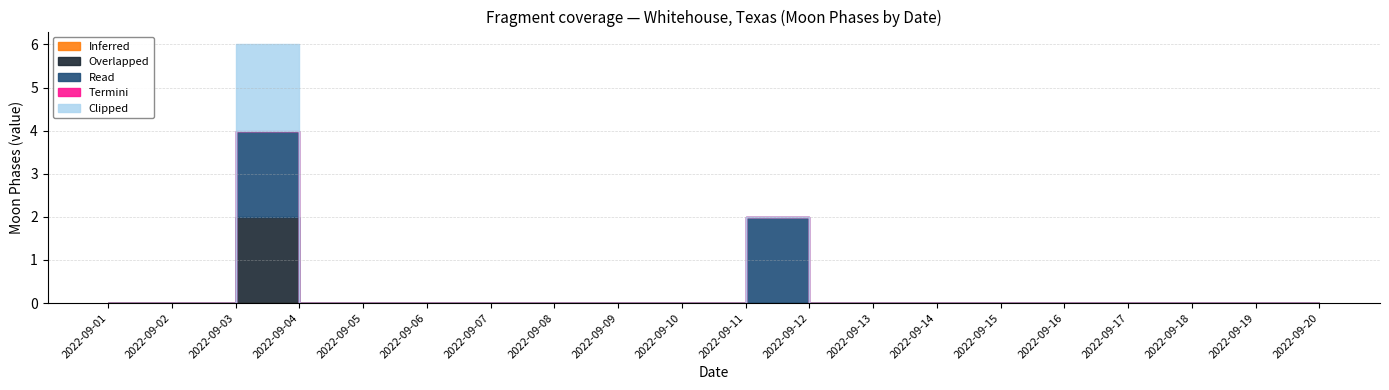

Which has a higher value, 2022-09-17 or 2022-09-07?

2022-09-17